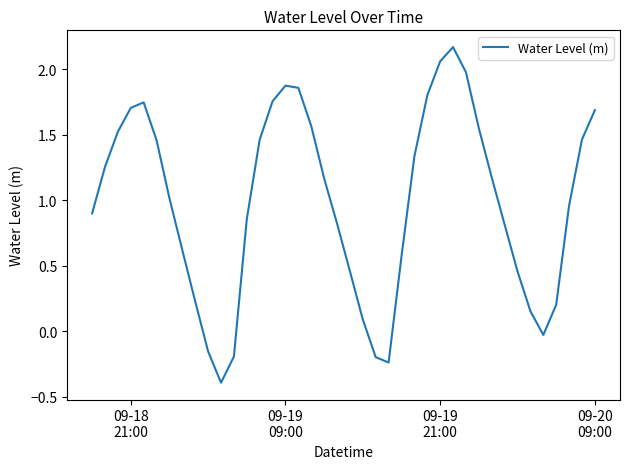

What is the minimum value shown in the chart?

-0.4